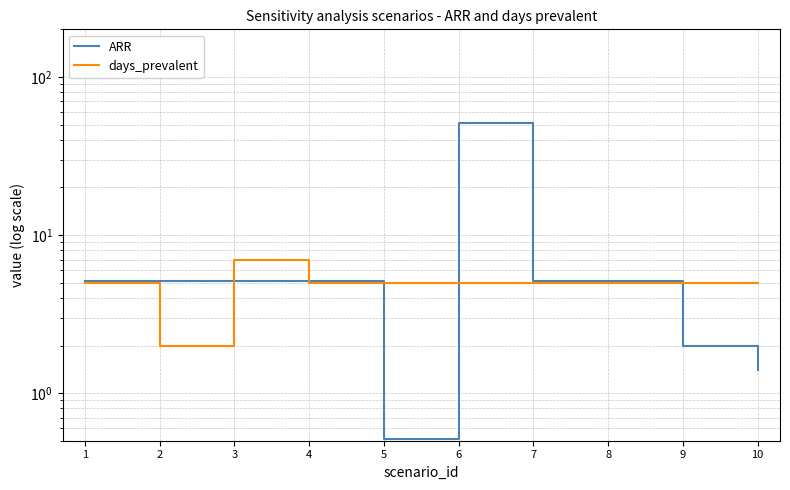

Is it true that days_prevalent equals 5.0 at 7?

True